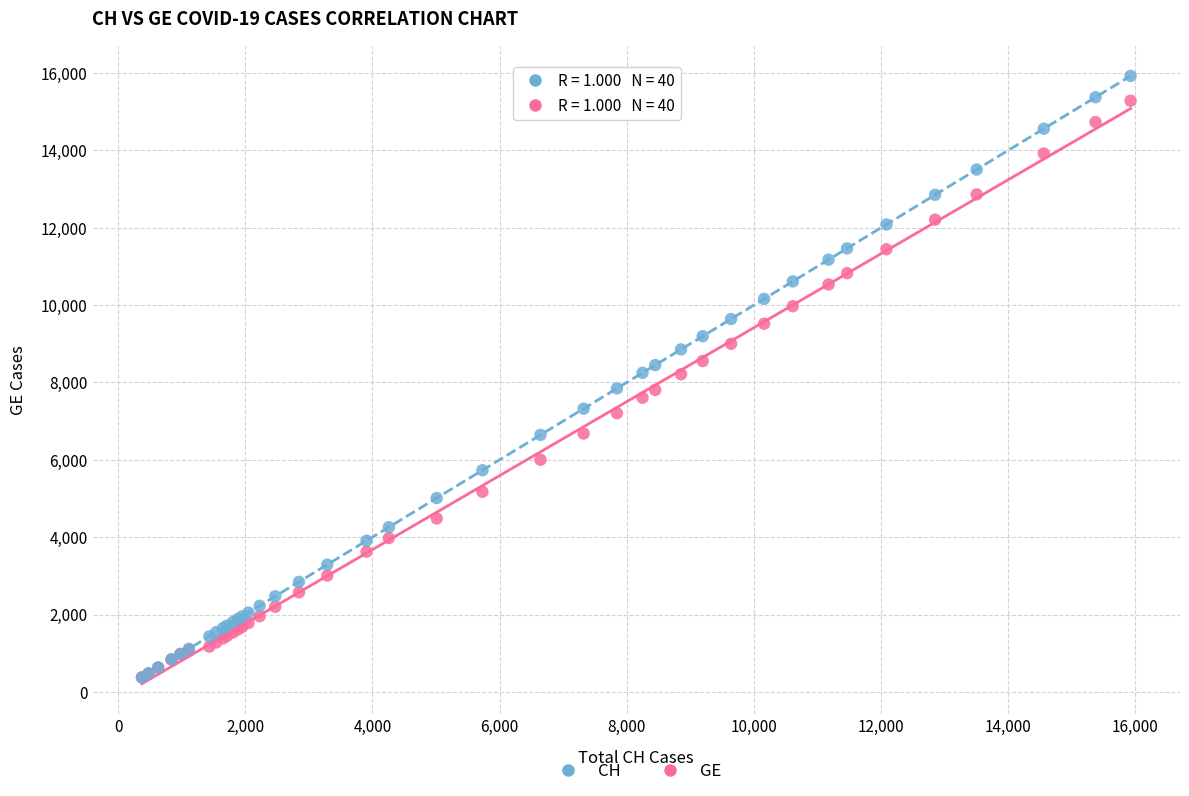

What are all the series names shown in the legend?

CH, GE